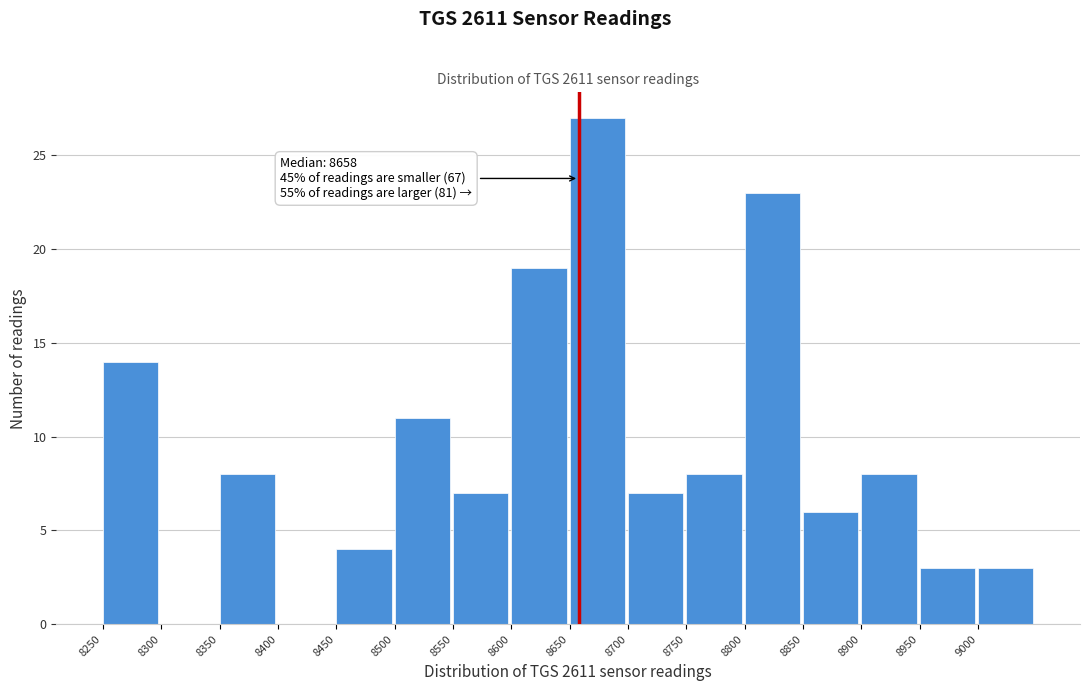

Over which range of the x-axis is the bar tallest?

8650 to 8700